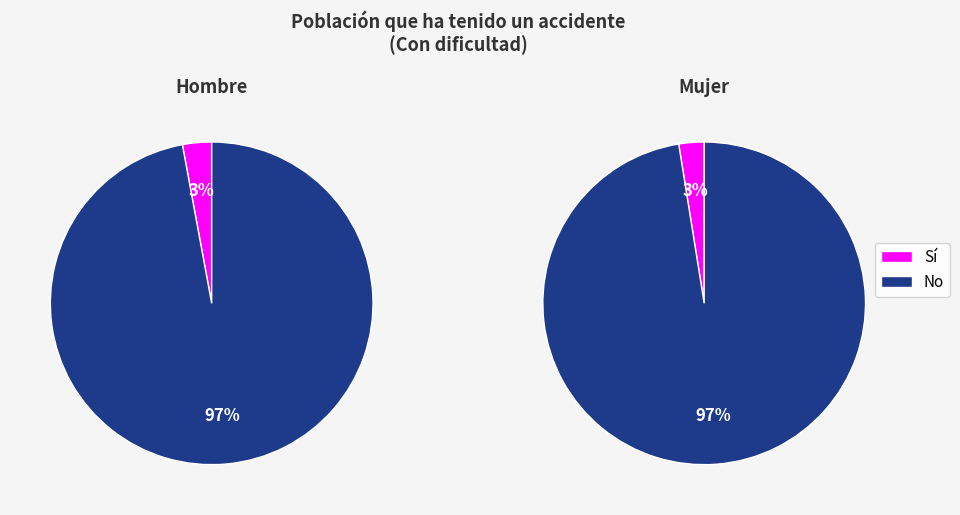

True or false: Sí accounts for 3% of the total.

True